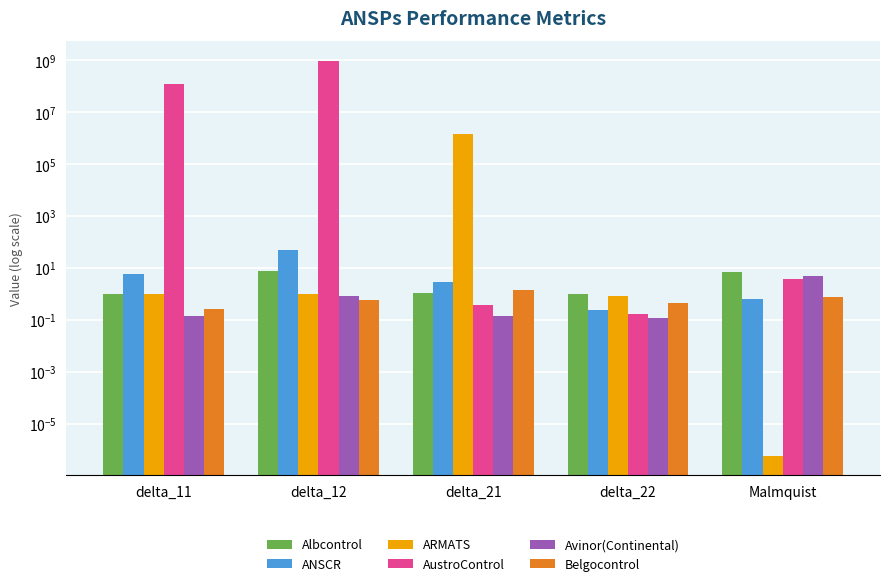

What is the value of the AustroControl bar at the 4th from the left?

0.2